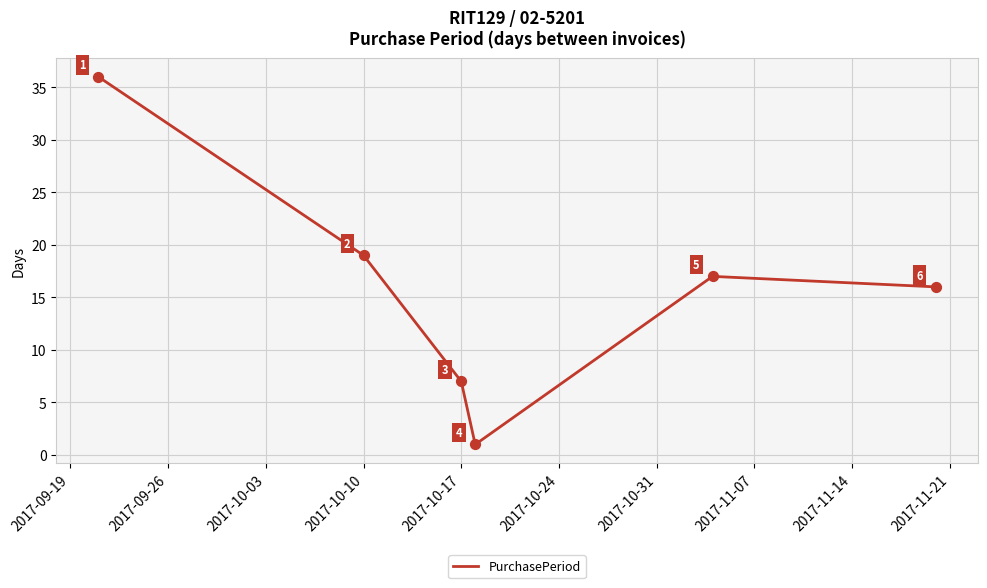

What is the average value?

16